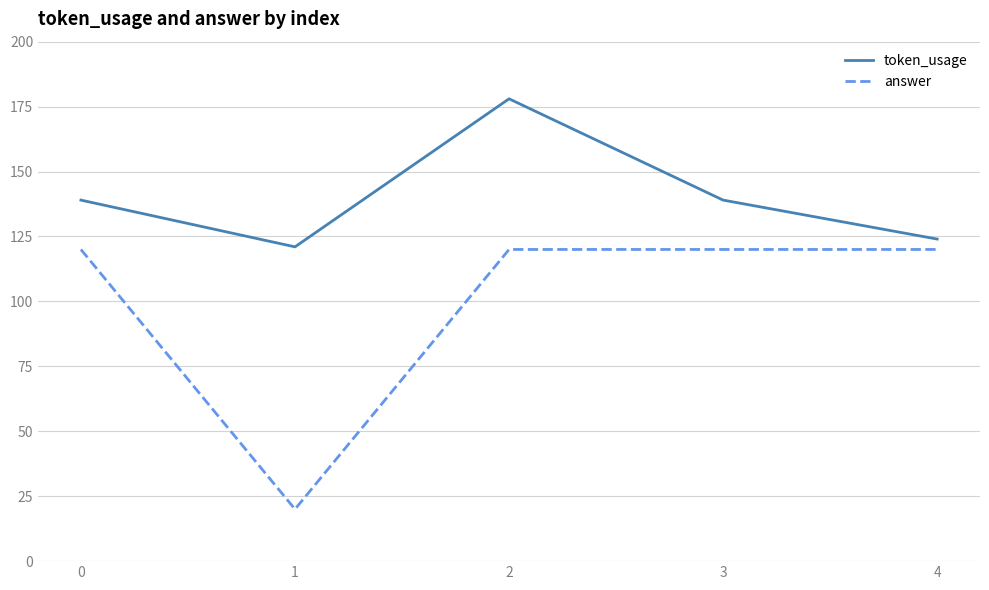

Is it true that answer equals 65 at 4?

False